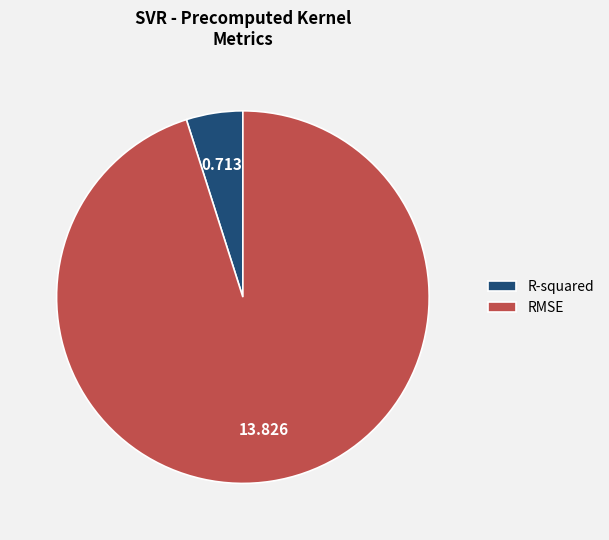

Which has a higher value, R-squared or RMSE?

RMSE